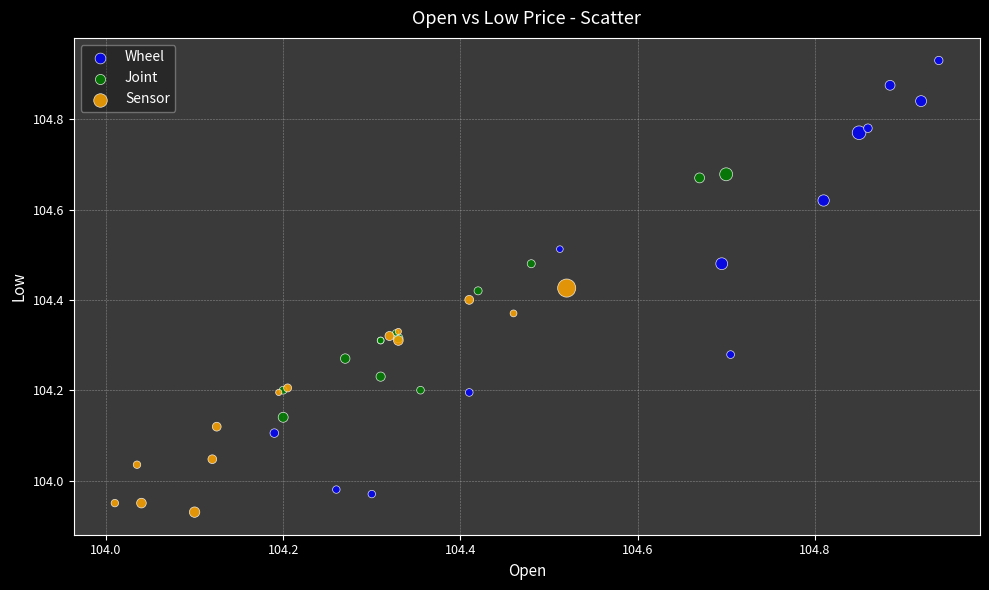

Which series contains the lowest Y value?

Sensor